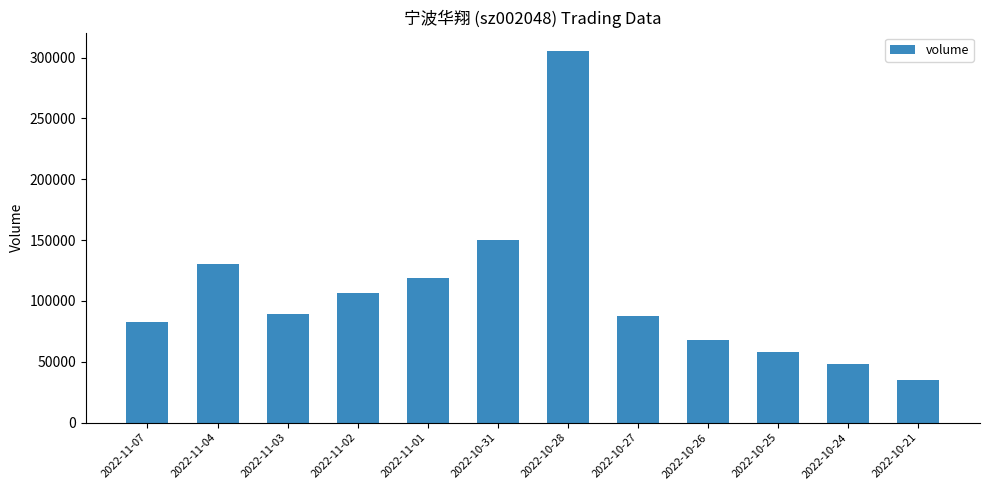

What is the average value?

106606